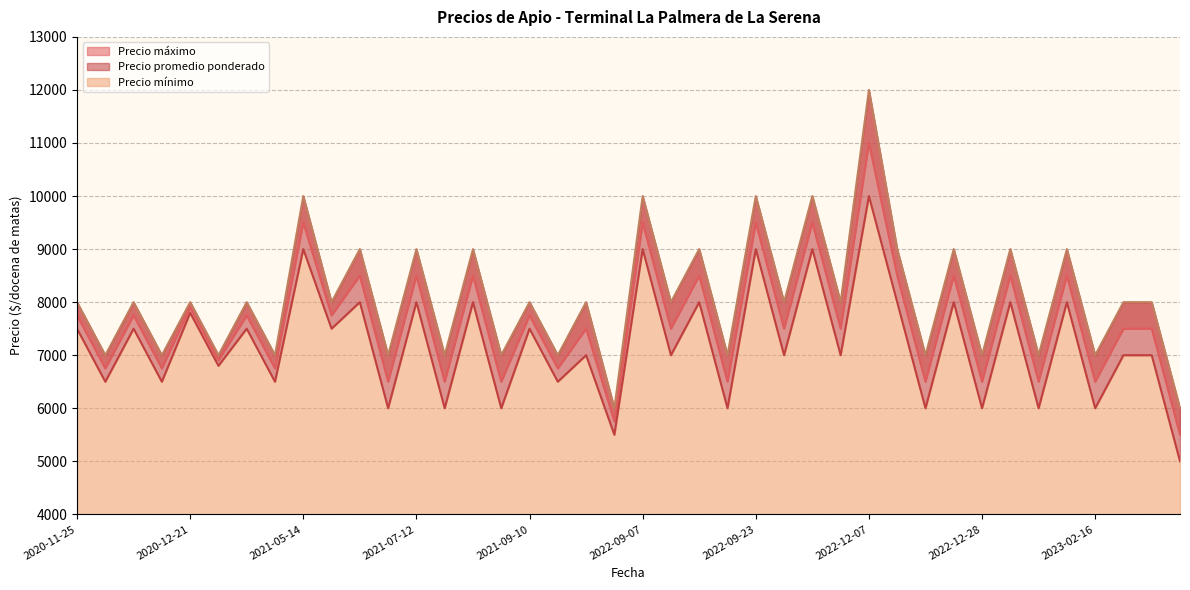

Which series has the widest spread of values?

Precio maximo